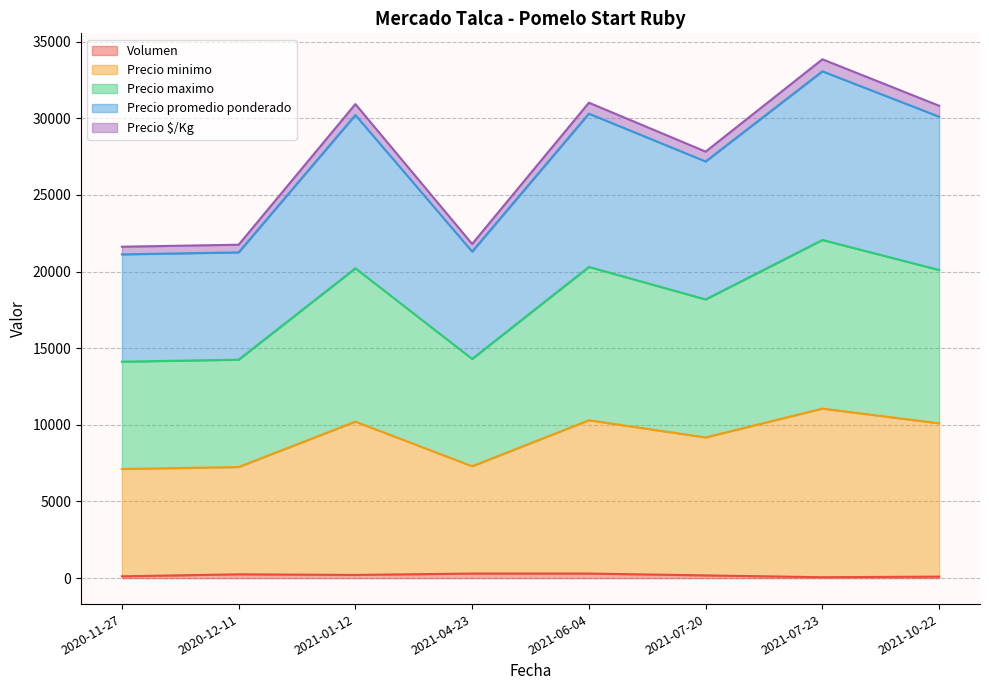

True or false: Volumen and Precio promedio ponderado intersect in this chart.

False